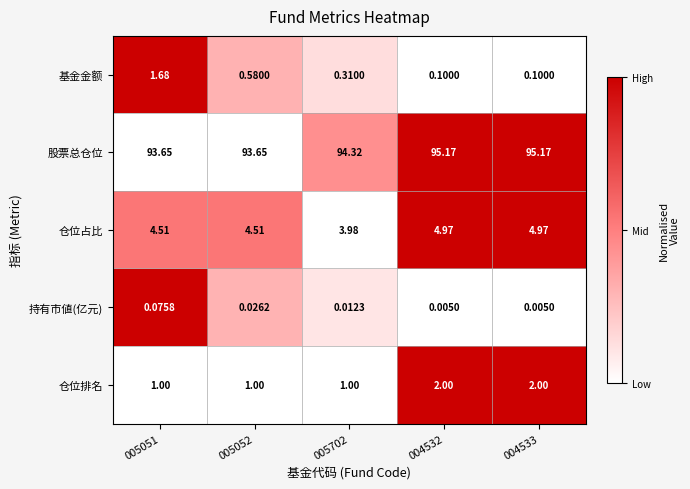

Which series has the widest spread of values?

基金金额